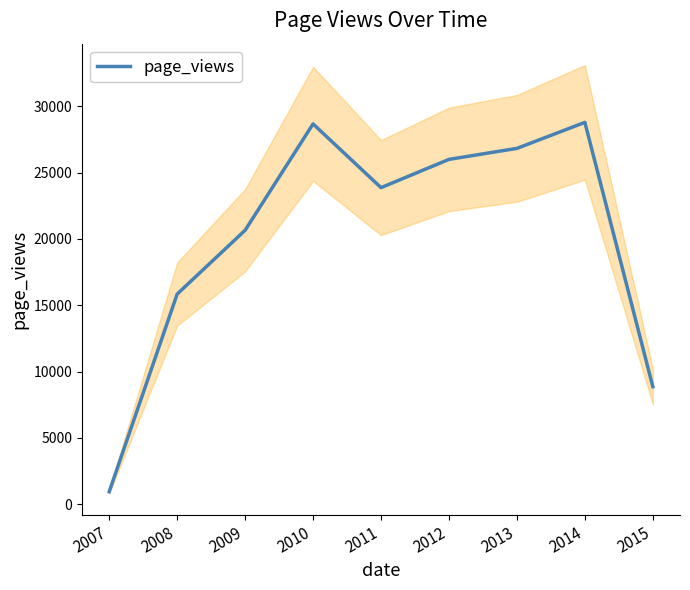

Rank the categories by value from highest to lowest.

2014, 2010, 2013, 2012, 2011, 2009, 2008, 2015, 2007